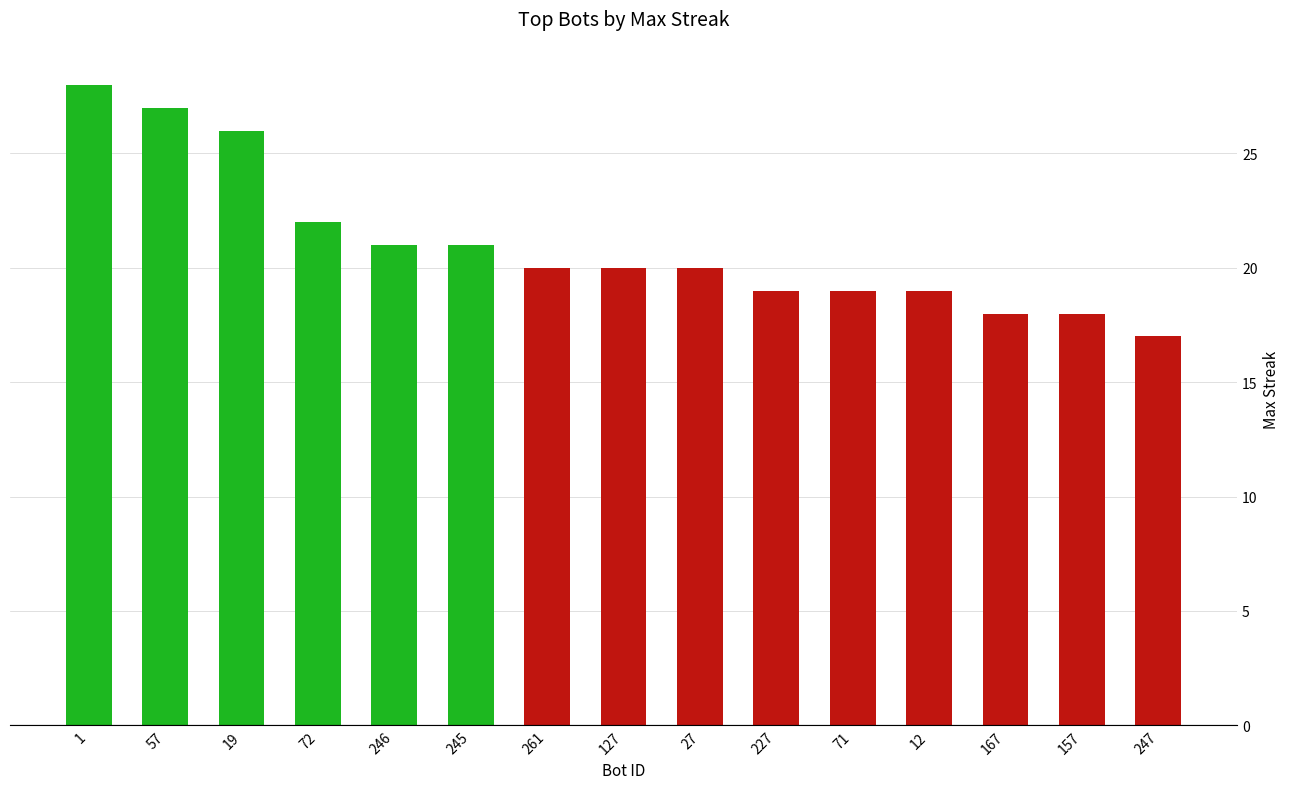

How many data points does each series have?

15